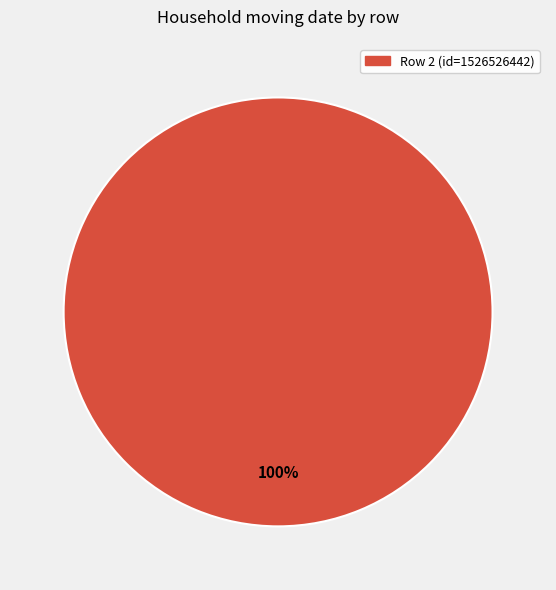

Is there any slice that represents more than half of the pie?

Yes